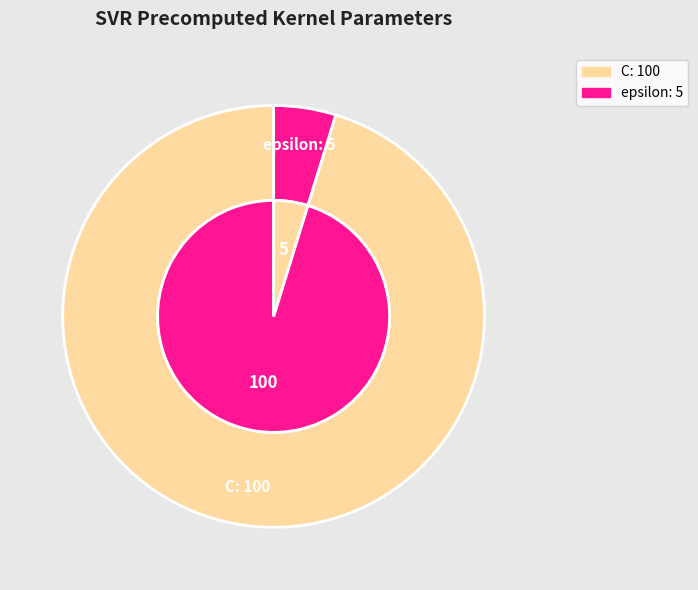

What is the total percentage of C and epsilon?

100.0%